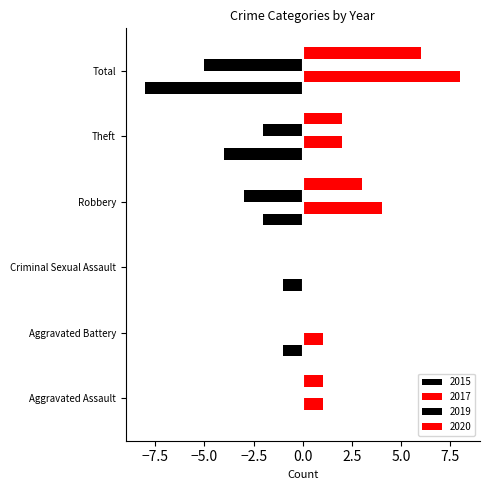

What is the label of the 6th bar from the right?

Aggravated Assault